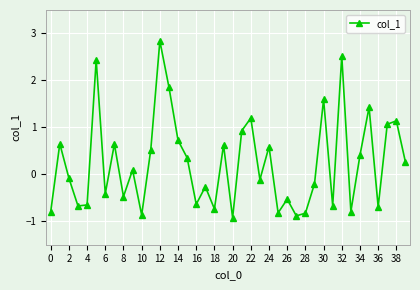

What is the value of the 12th point from the left?

0.5